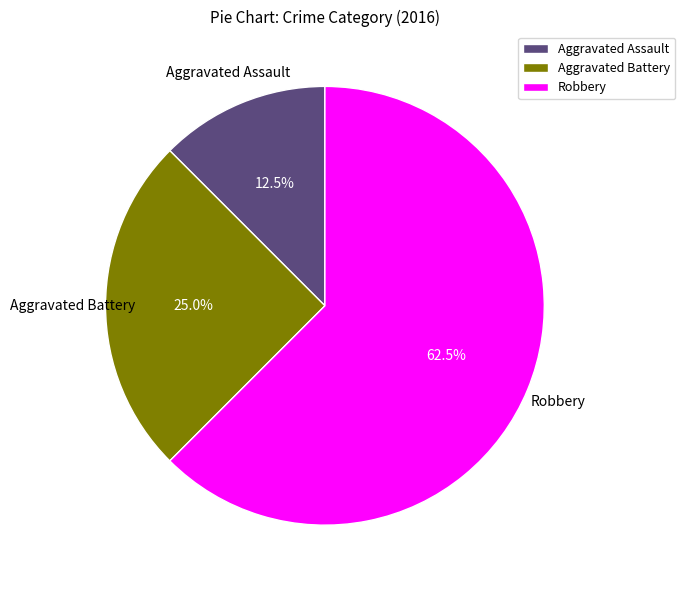

To the nearest percent, what percentage of the pie is Aggravated Battery?

25%